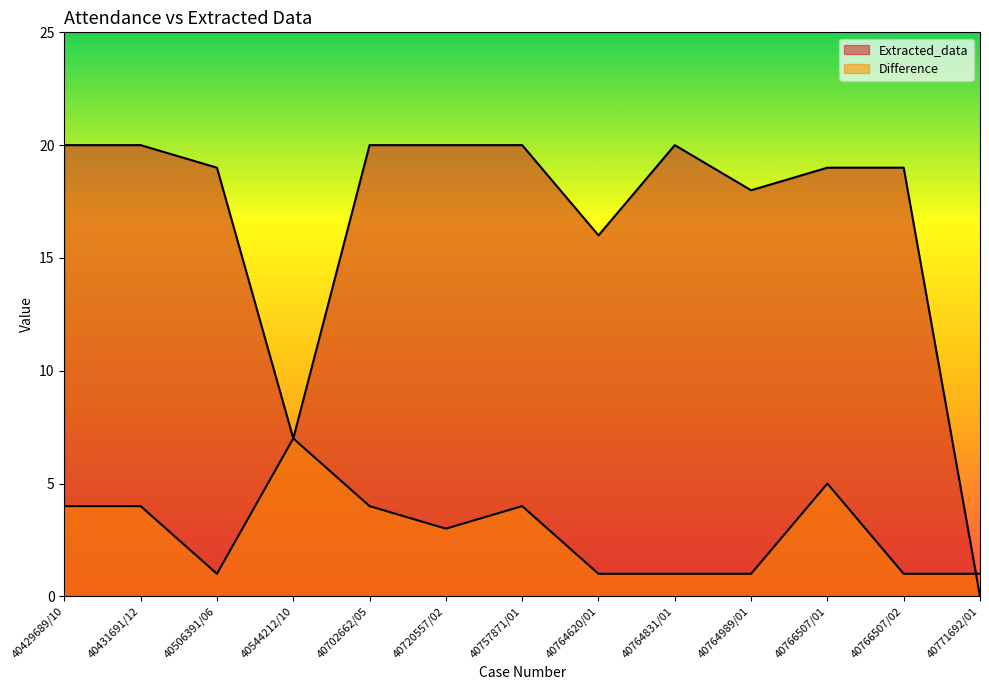

What is the value of the Difference point at the 11th from the left?

5